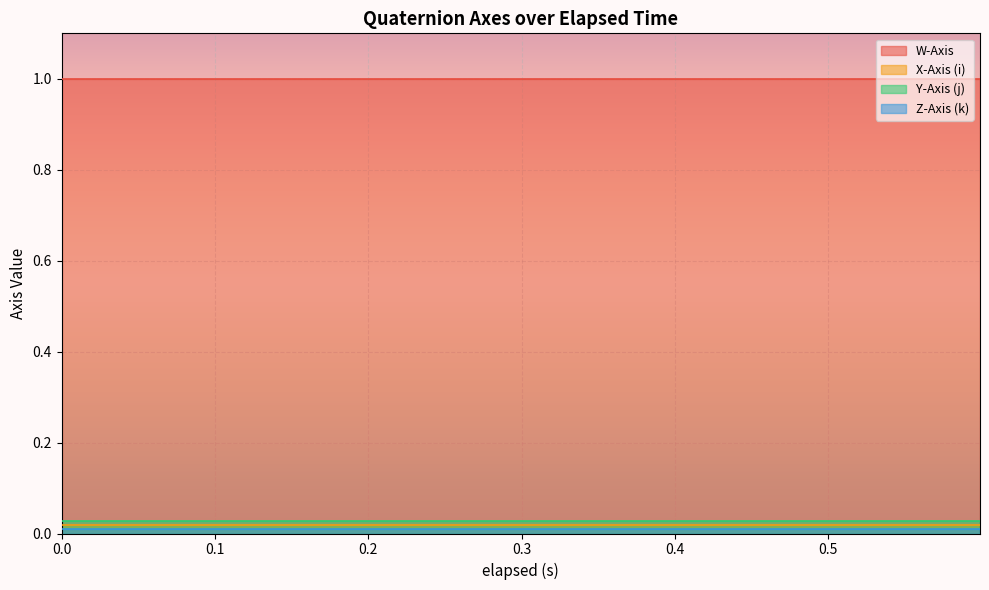

What is the highest value of the W-Axis series?

1.0